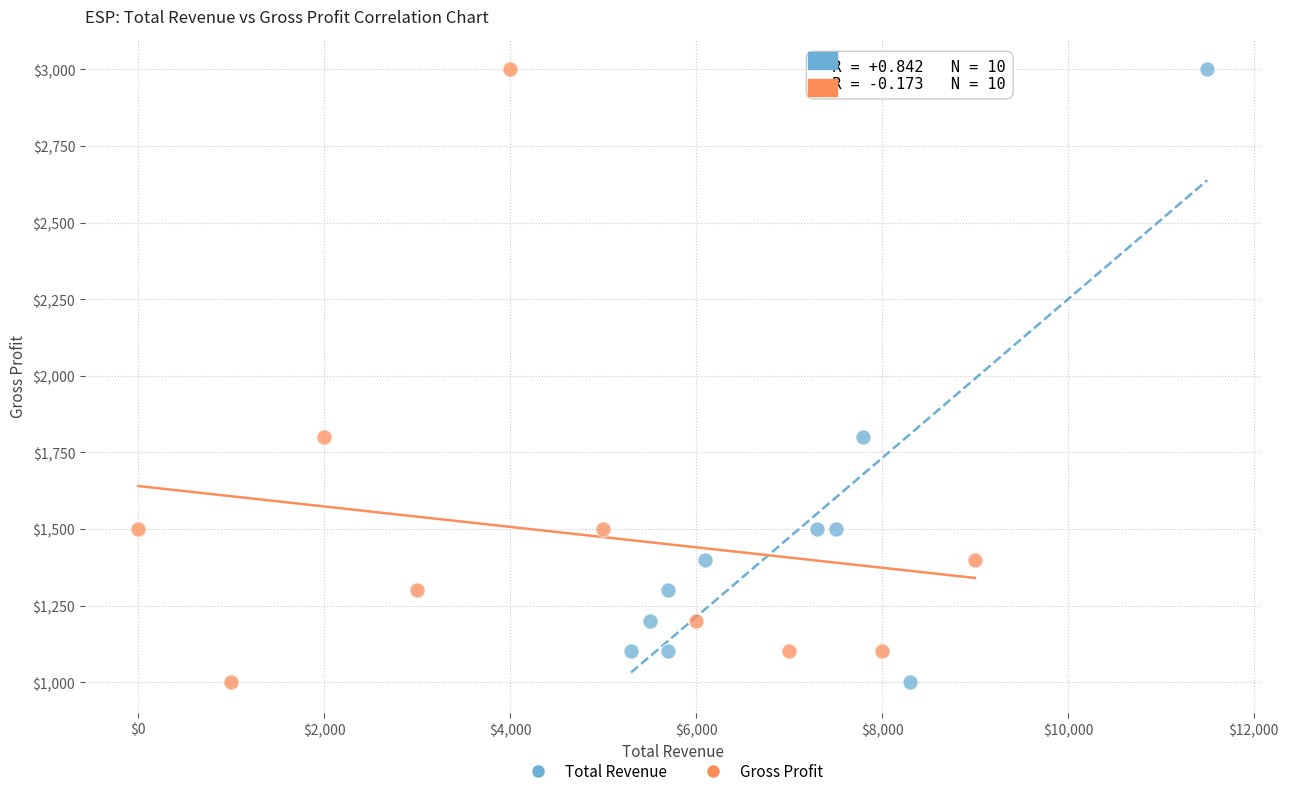

What are all the series names shown in the legend?

Total Revenue, Gross Profit